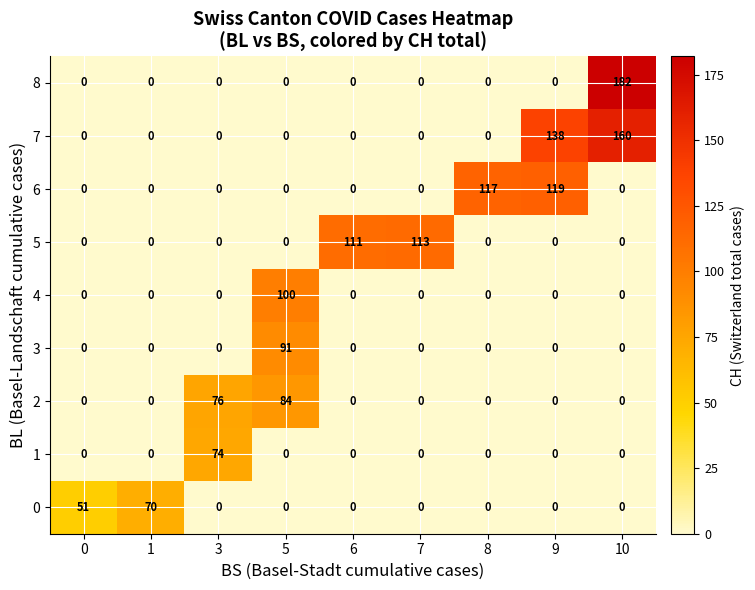

What is the greatest value displayed?

182